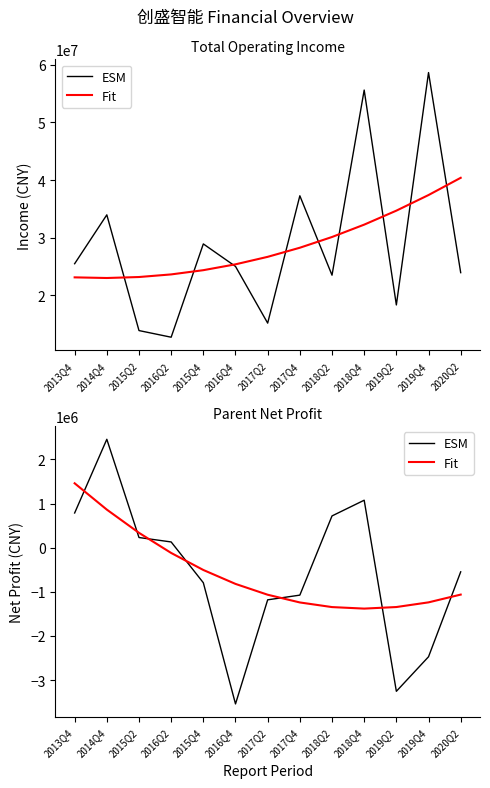

How many lines are shown in the chart?

2